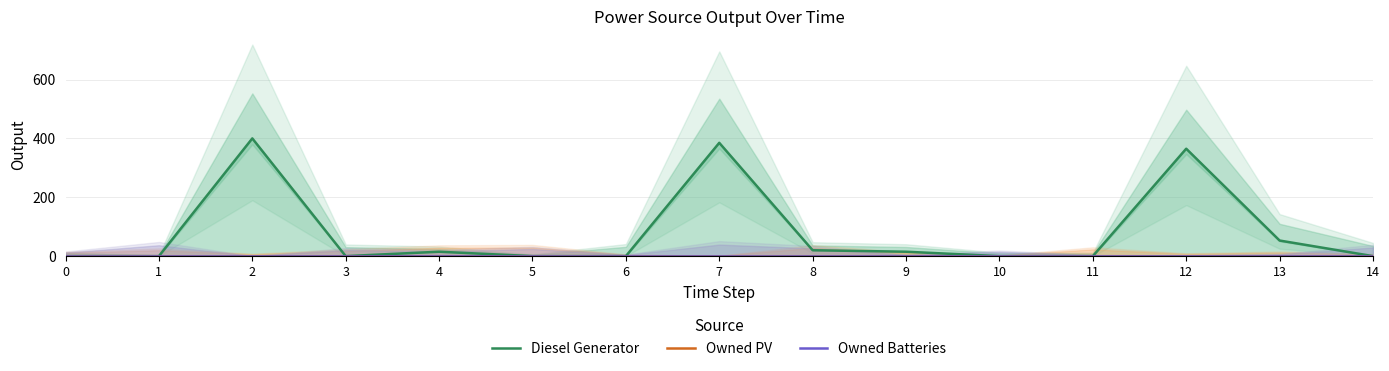

What are all the series names shown in the legend?

Diesel Generator, Owned PV, Owned Batteries